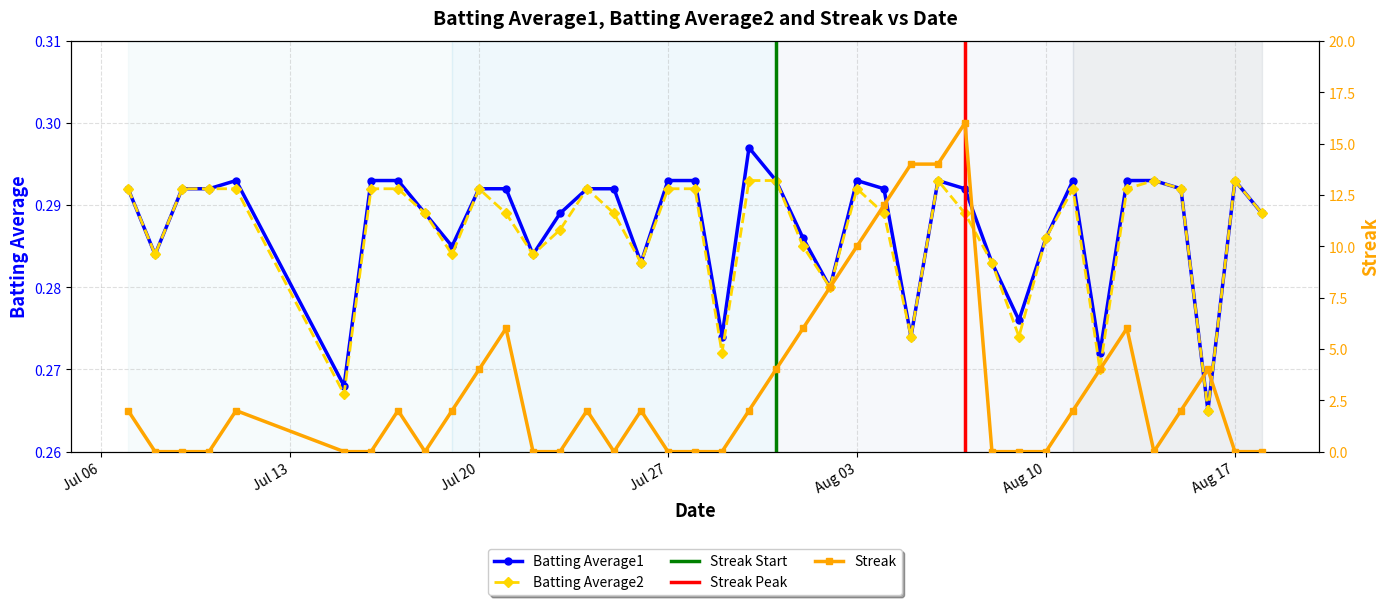

How many data points does each series have?

40